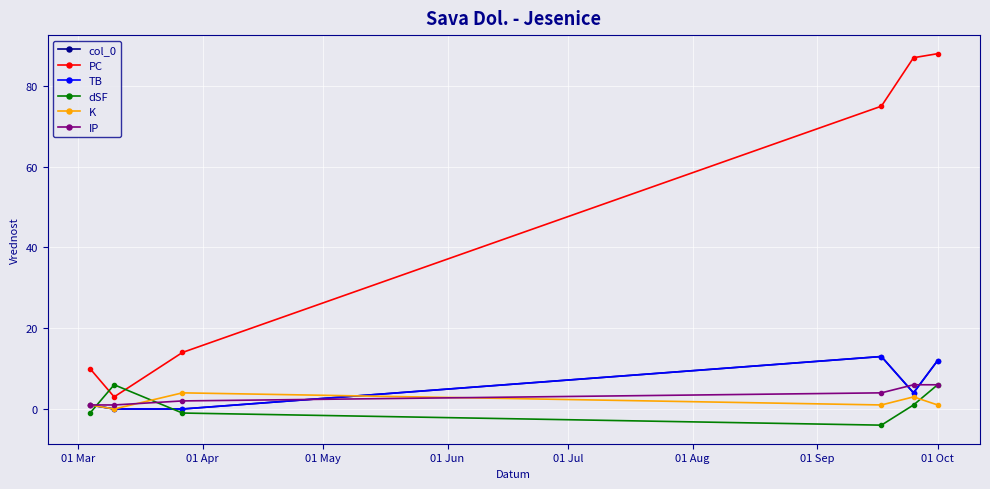

What is the greatest value displayed?

88